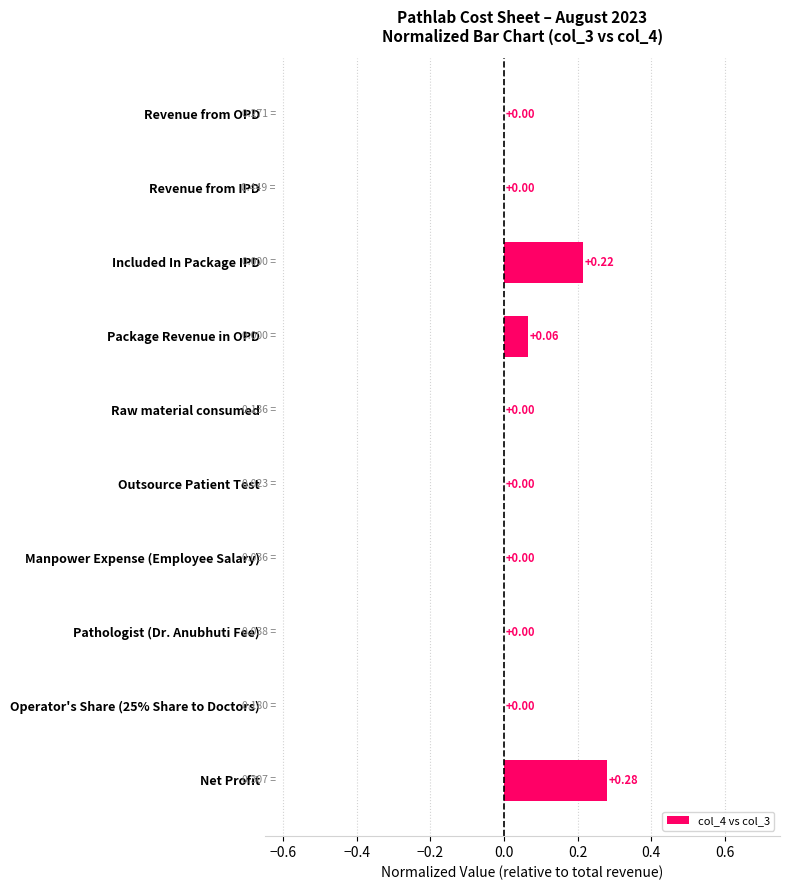

Which label corresponds to the largest value in the chart?

Net Profit